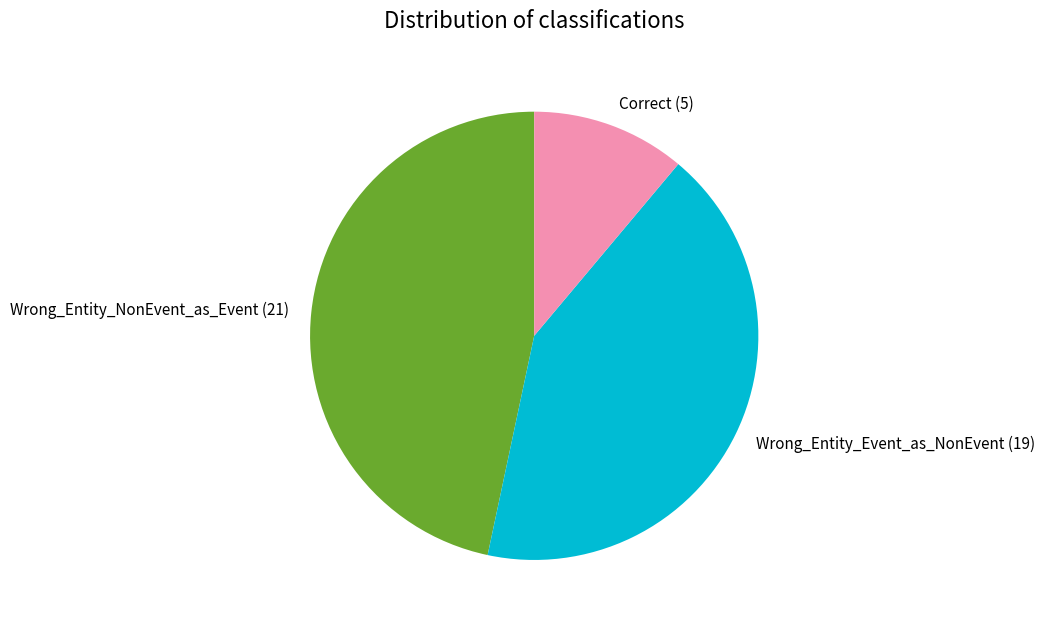

Does Wrong_Entity_Event_as_NonEvent account for over 50% of the chart?

No